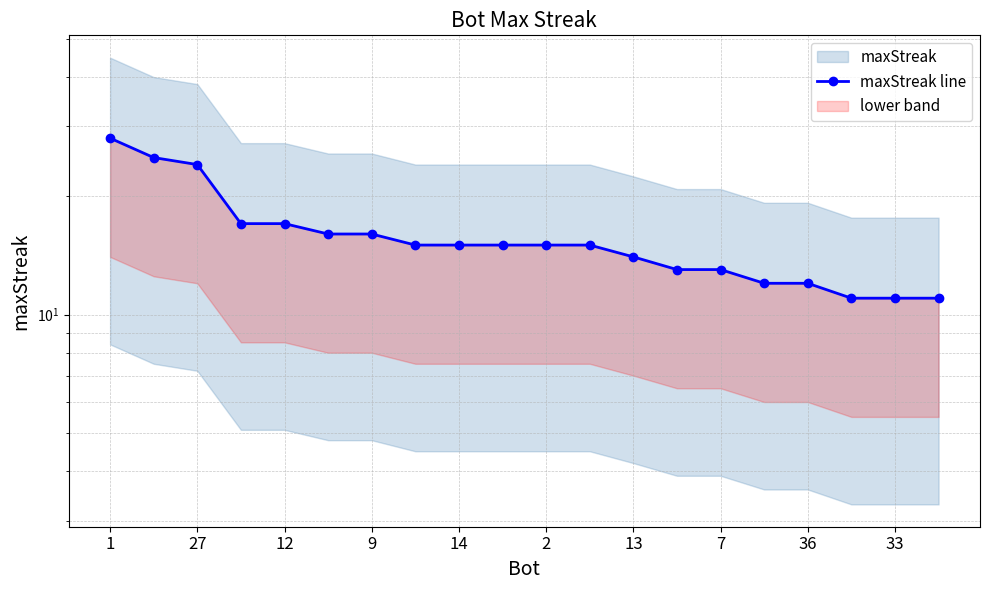

The value at 14 is 22. True or false?

False